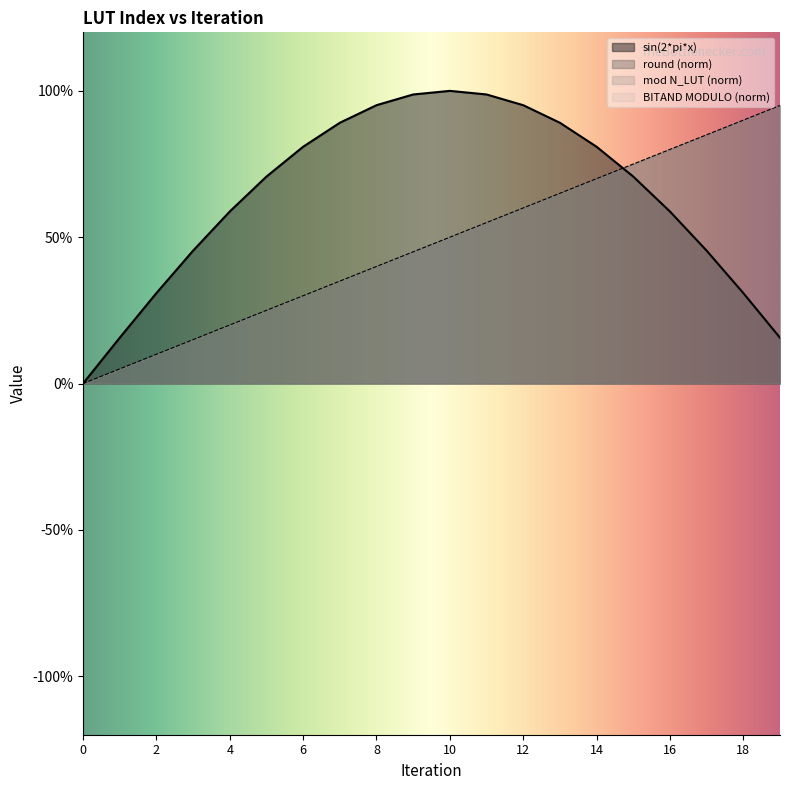

The round series shows 0.2 at 3. True or false?

True